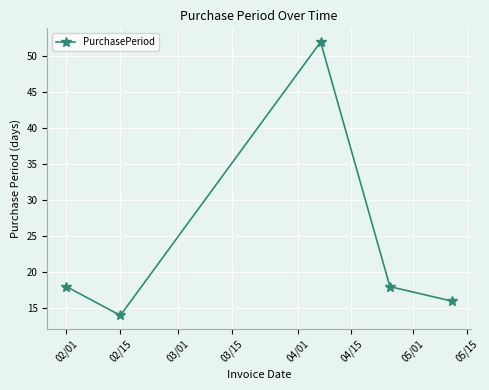

True or false: there are more than 1 points higher than both neighbors.

False